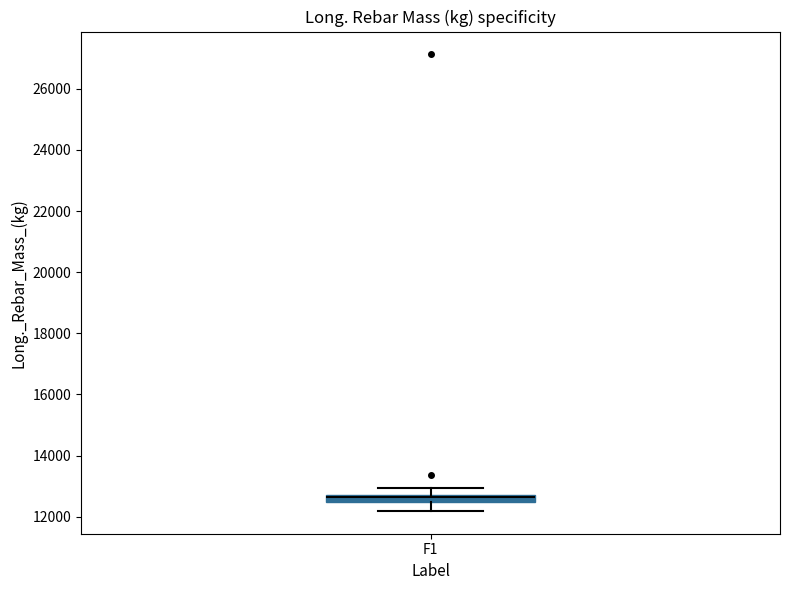

Where is the lower edge of the box for F1 on the y-axis? The values are not printed on the chart, so give them approximately, as read against the axis.

12400